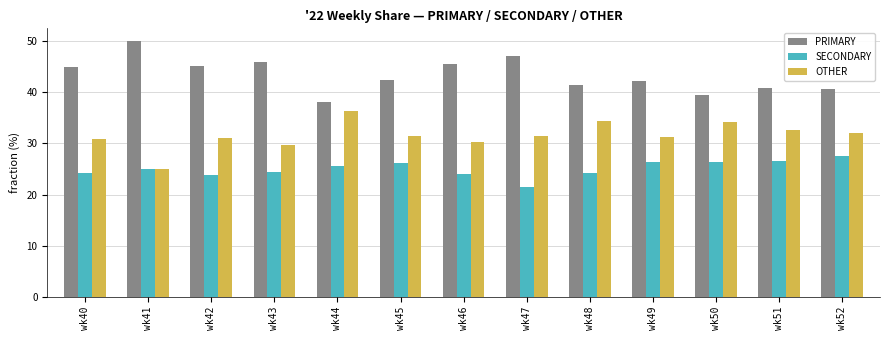

How many data points in PRIMARY are less than 42?

5